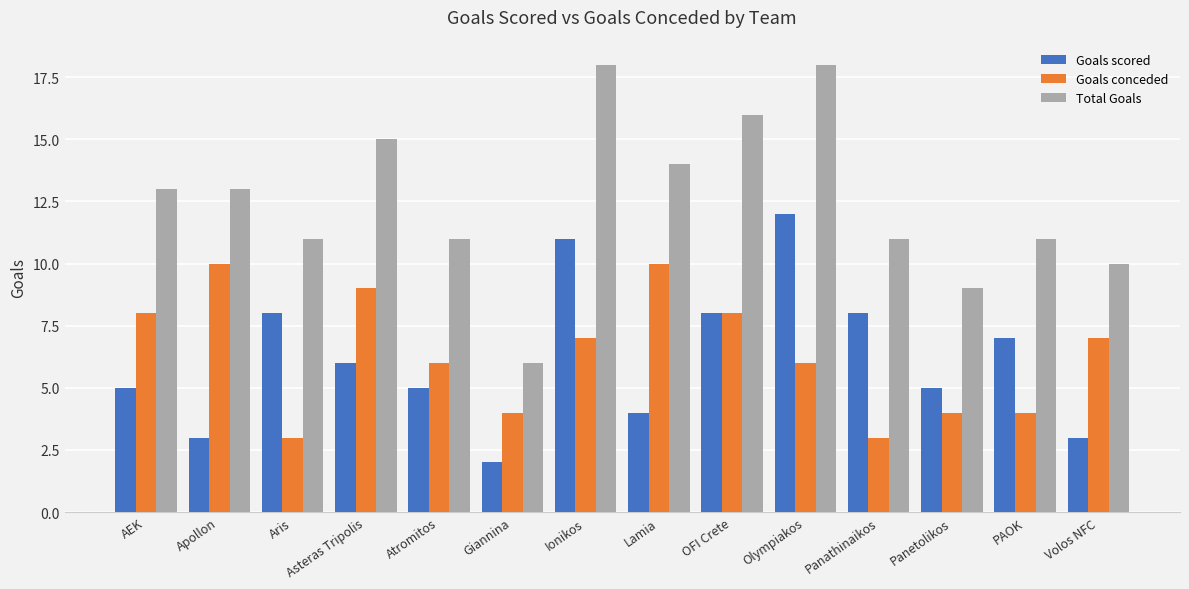

Which series changed the most between AEK and Asteras Tripolis?

Total Goals